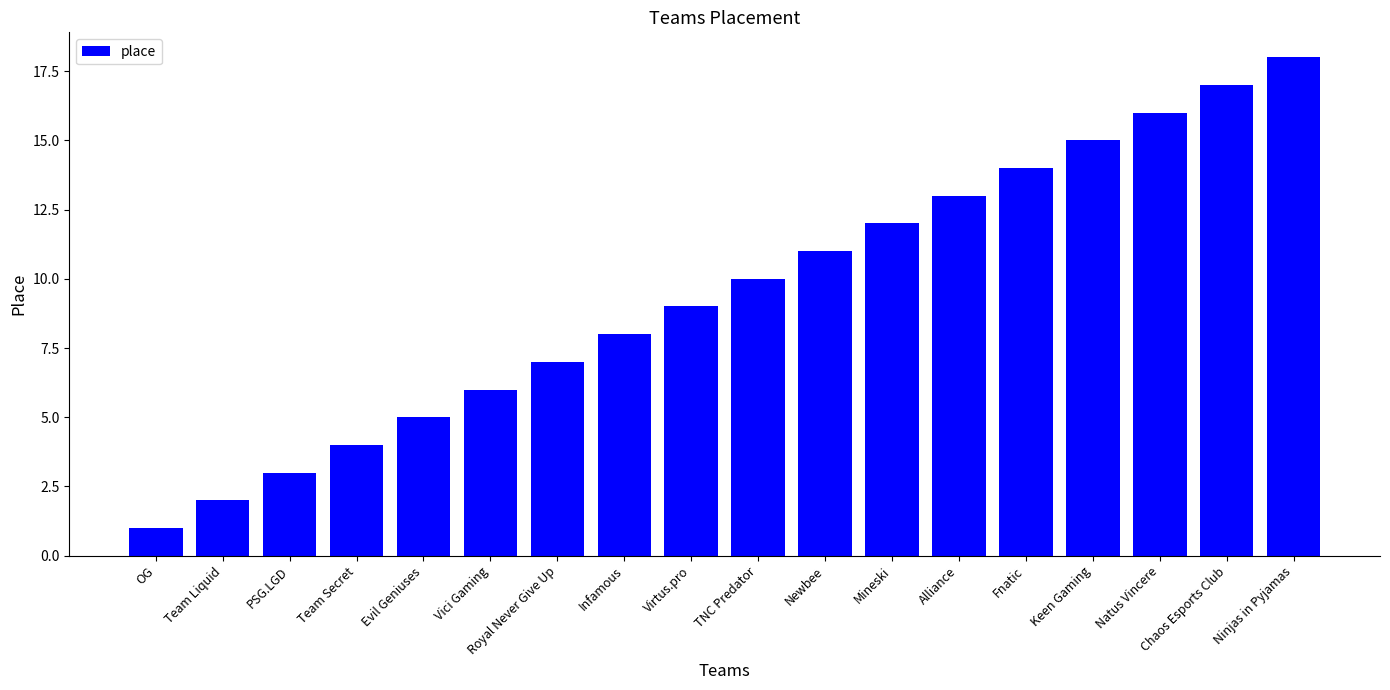

What is the average value?

10